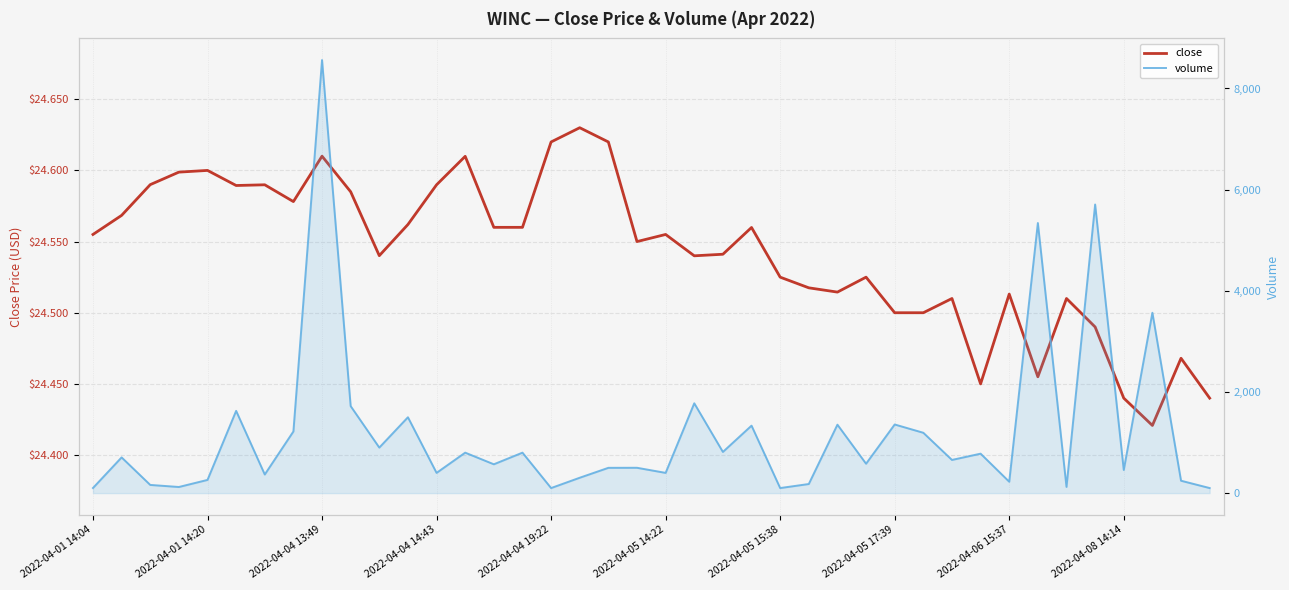

True or false: volume and close cross at least once.

False